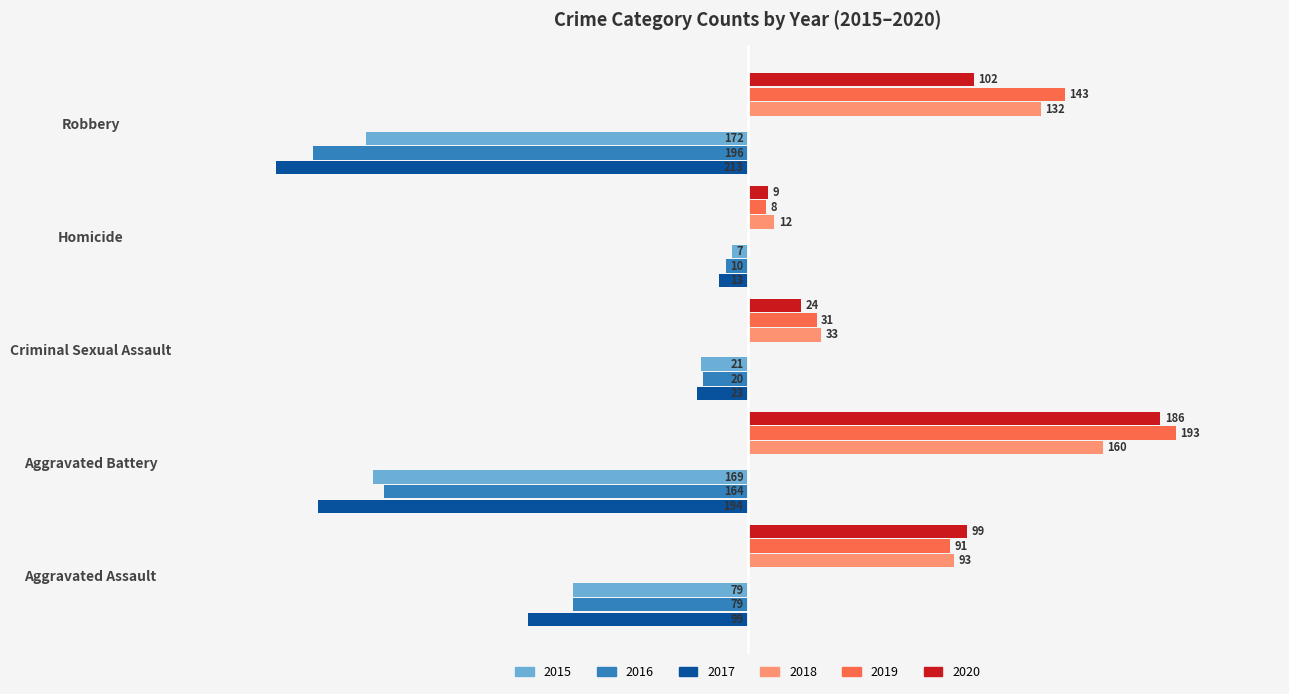

What is the maximum value shown in the chart?

193